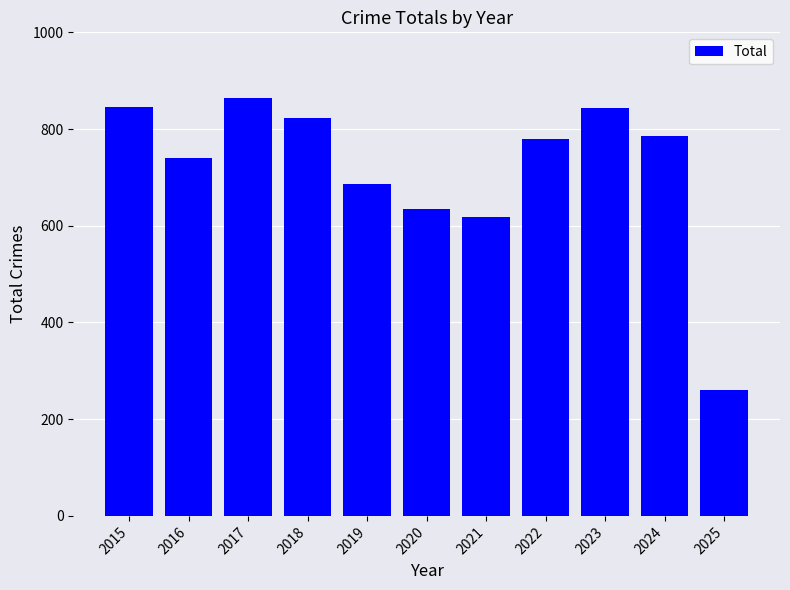

Which label corresponds to the smallest value in the chart?

2025